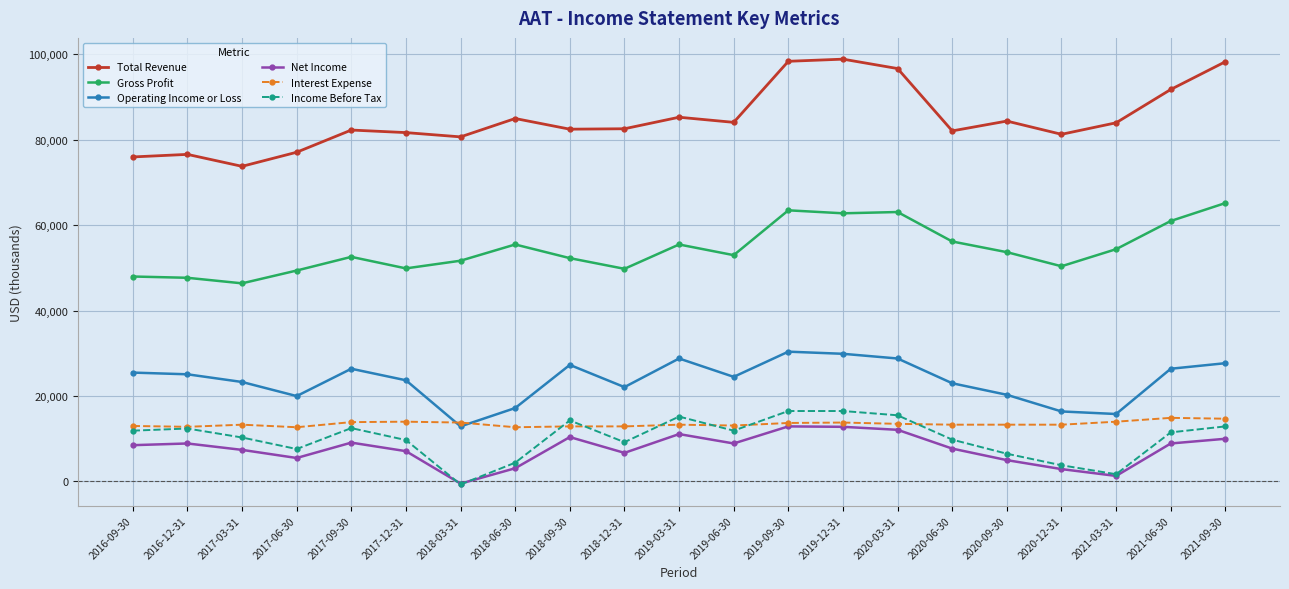

How many lines are shown in the chart?

6